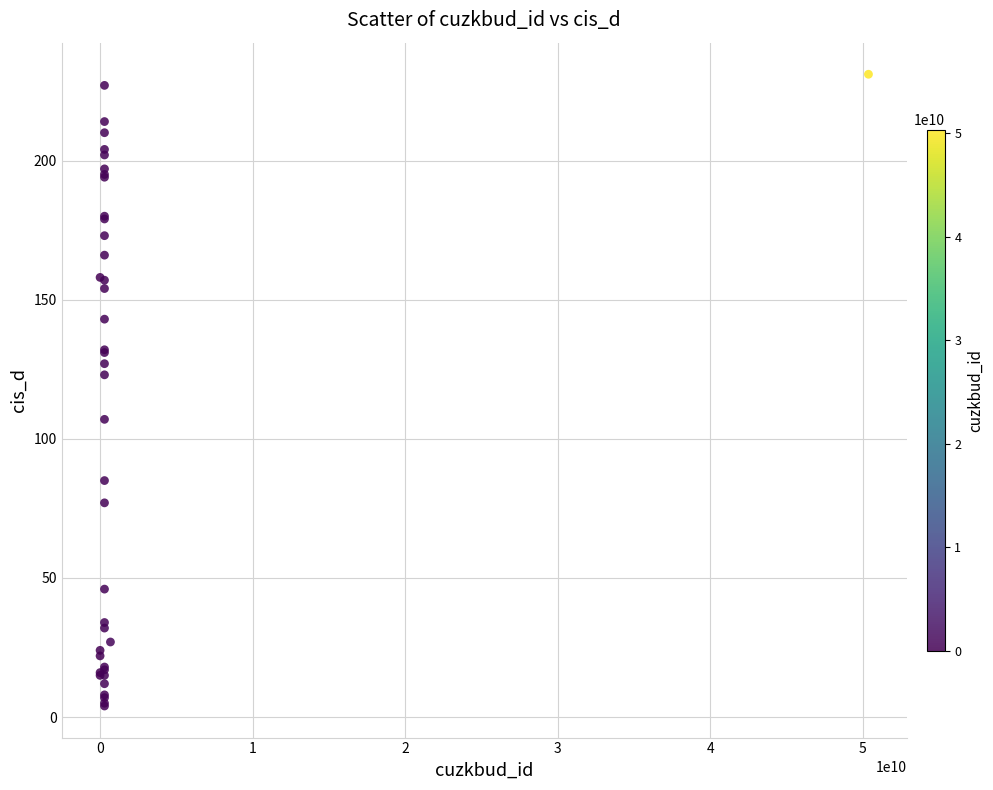

What Y value in the scatter plot is closest to 117?

123